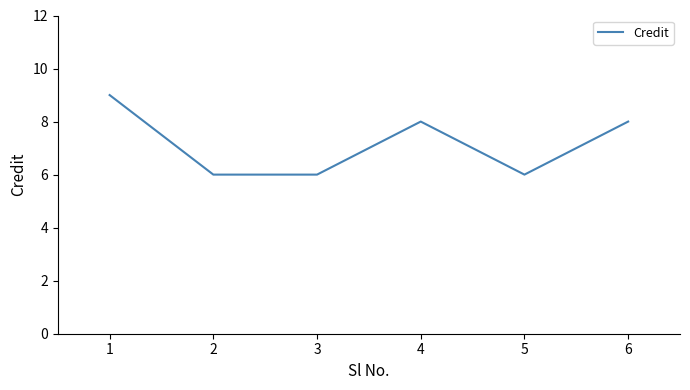

True or false: the data shows 6 at 2.

True